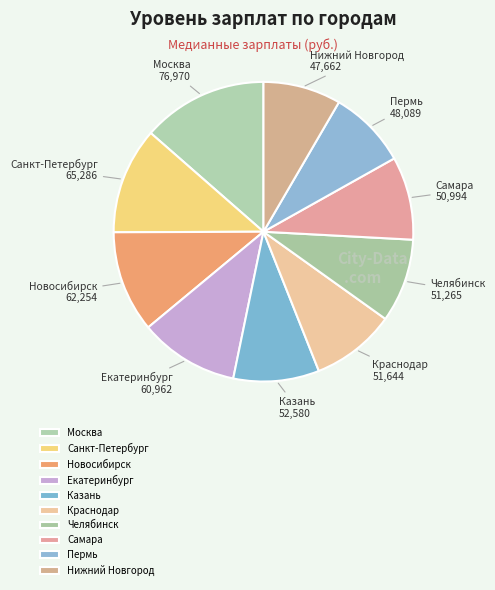

Between Самара and Пермь, which is larger?

Самара